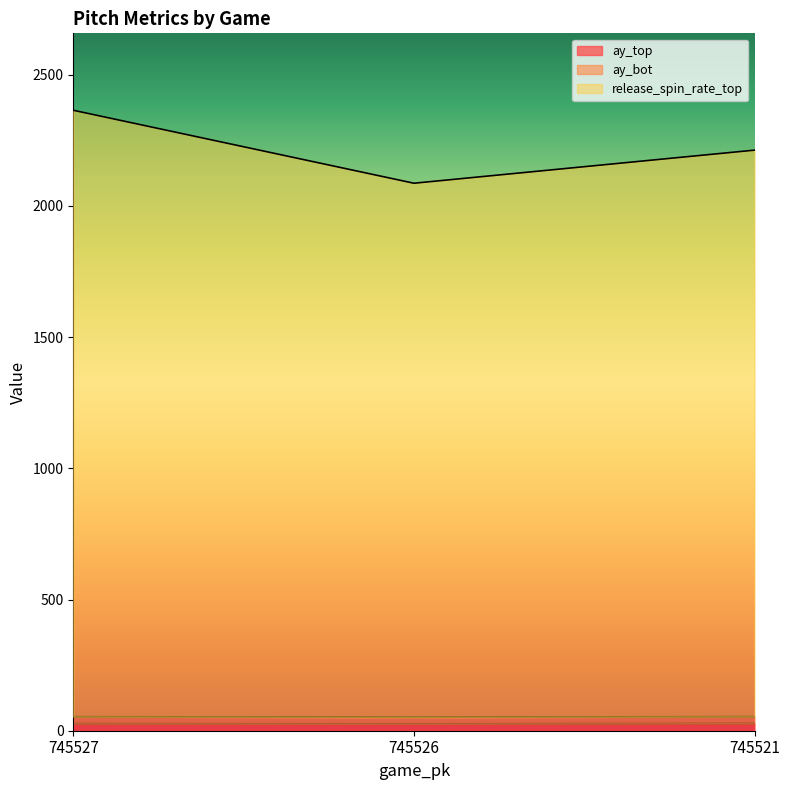

How many lines are shown in the chart?

3